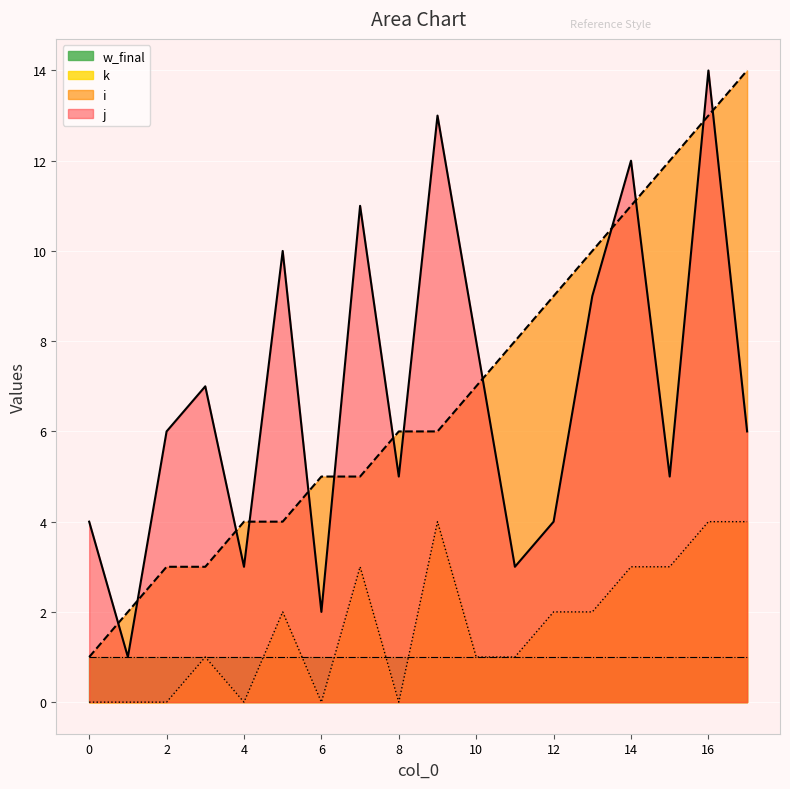

At how many categories does at least one series exceed 11?

5